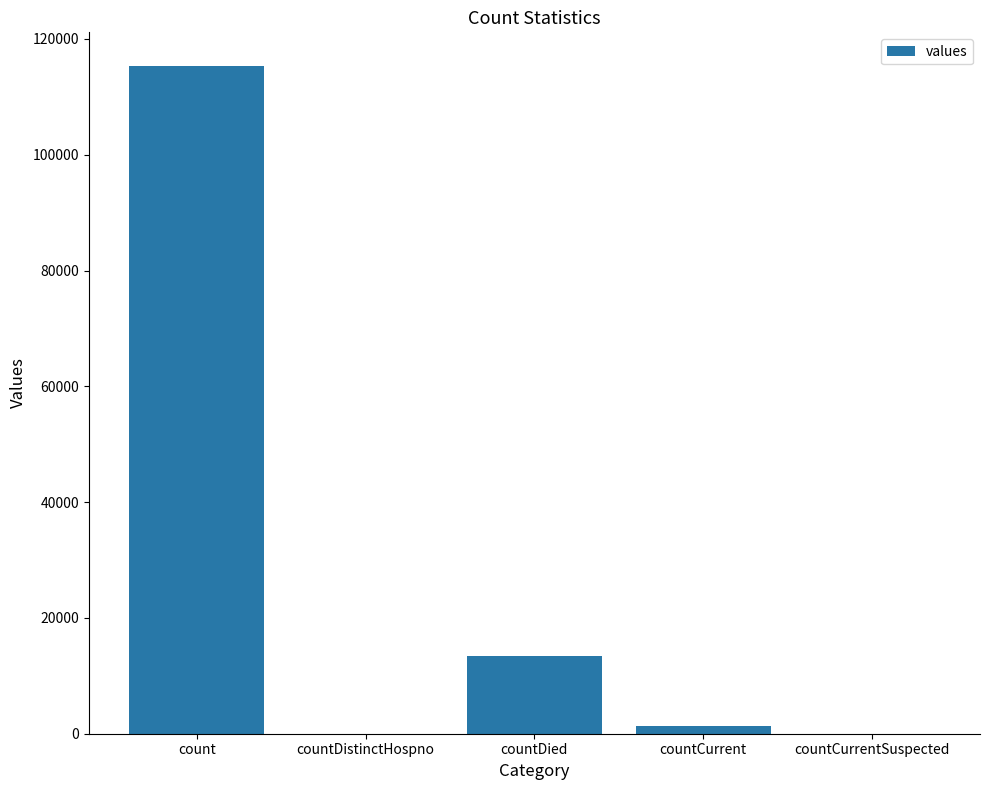

Where is the data nearest to the value 57689?

countDied